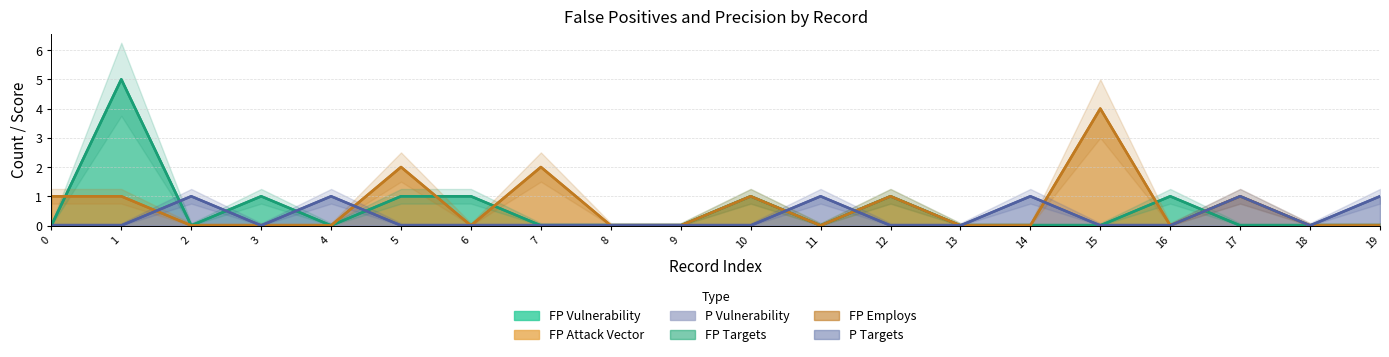

How many fp_not_paired_vulnerability values are between 0 and 1?

19